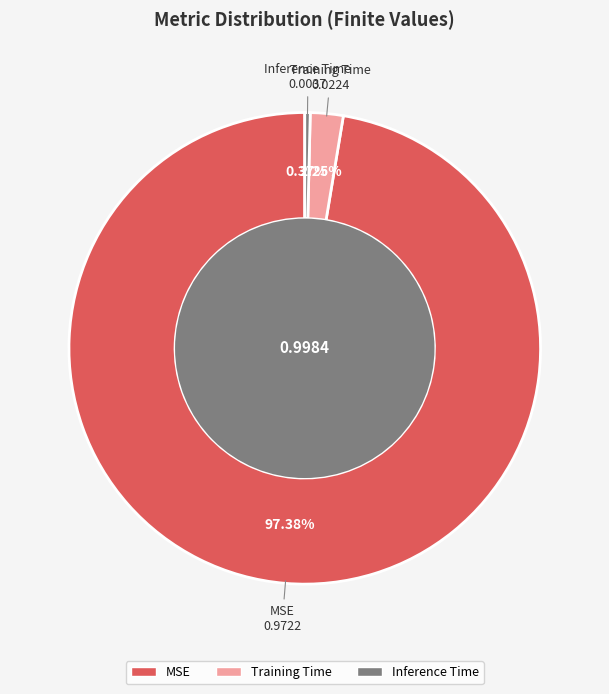

How many slices are in this pie chart?

3